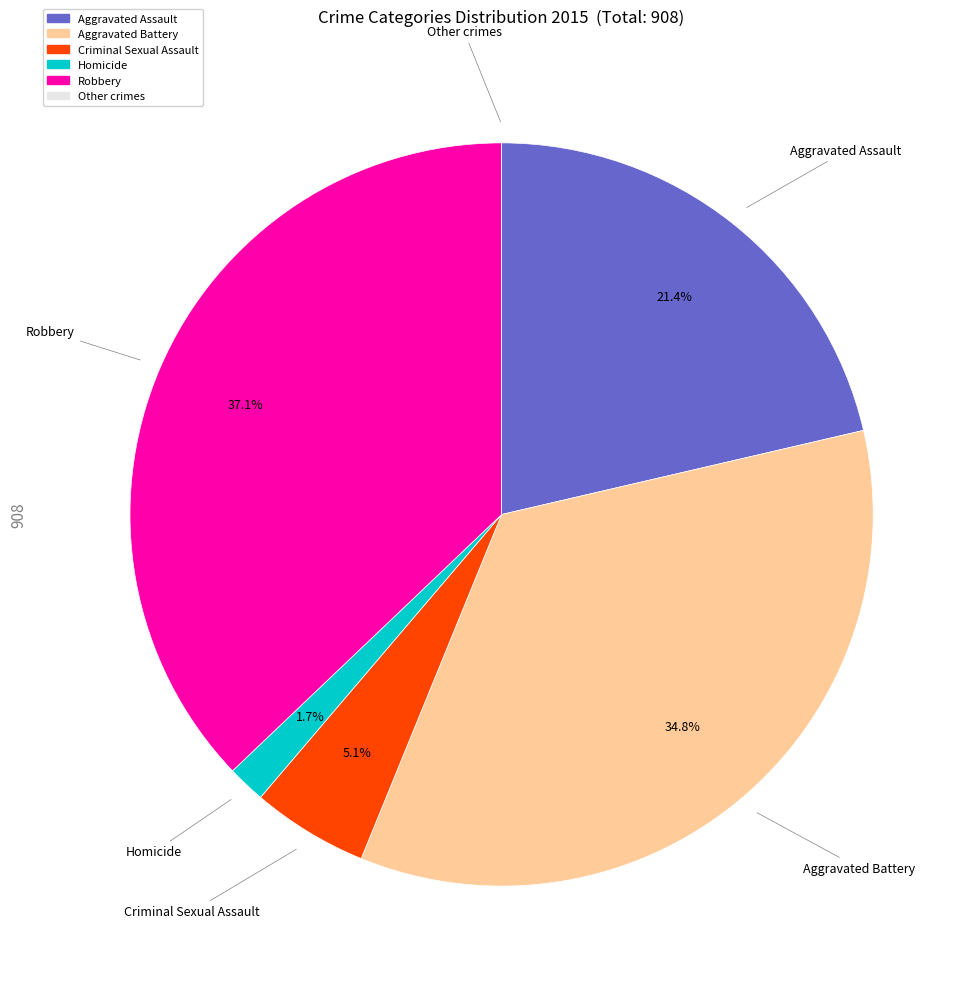

Is there a majority slice in this chart?

No